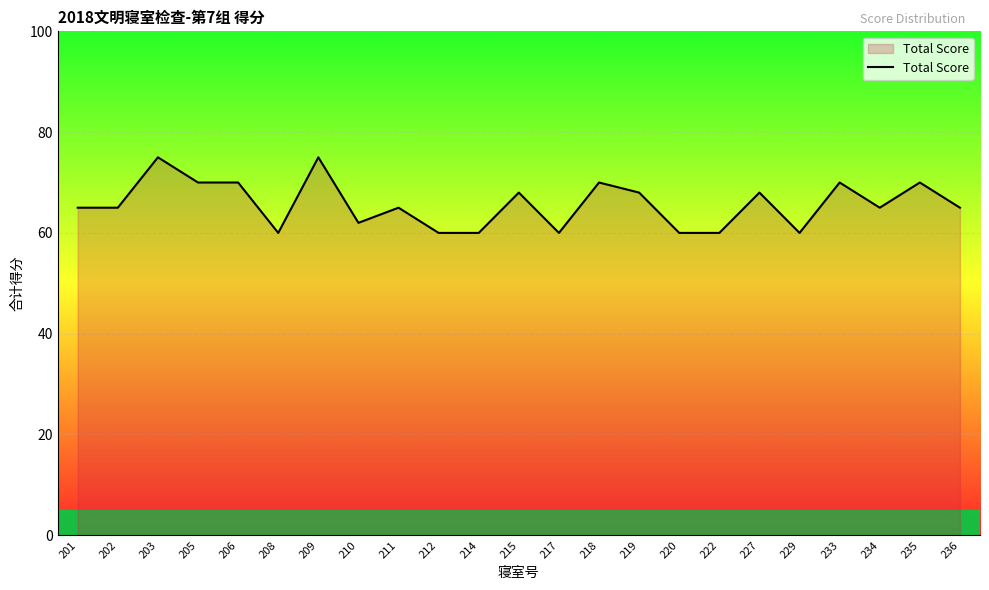

How many values are between 60 and 70?

21